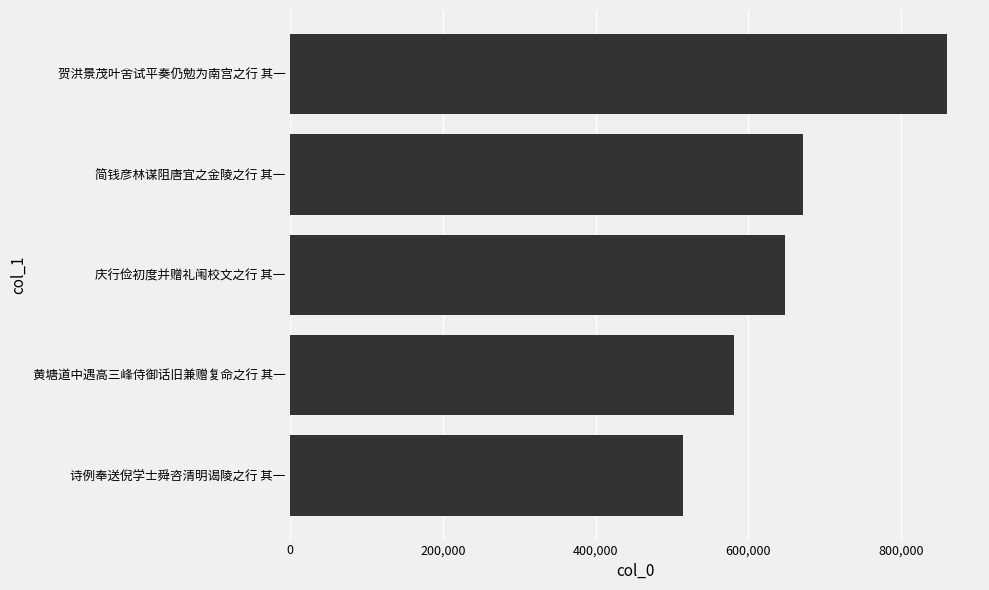

List the labels in order of value, largest first.

贺洪景茂叶舍试平奏仍勉为南宫之行 其一, 简钱彦林谋阻唐宜之金陵之行 其一, 庆行俭初度并赠礼闱校文之行 其一, 黄塘道中遇高三峰侍御话旧兼赠复命之行 其一, 诗例奉送倪学士舜咨清明谒陵之行 其一